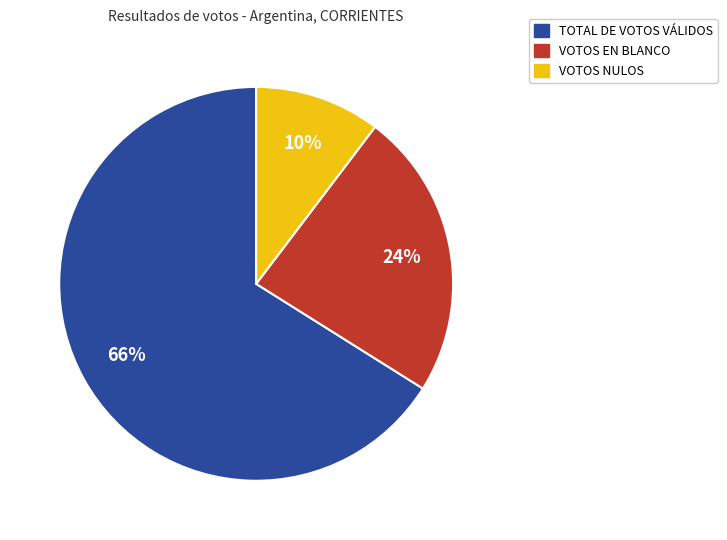

Rank the categories by value from lowest to highest.

VOTOS NULOS, VOTOS EN BLANCO, TOTAL DE VOTOS VÁLIDOS